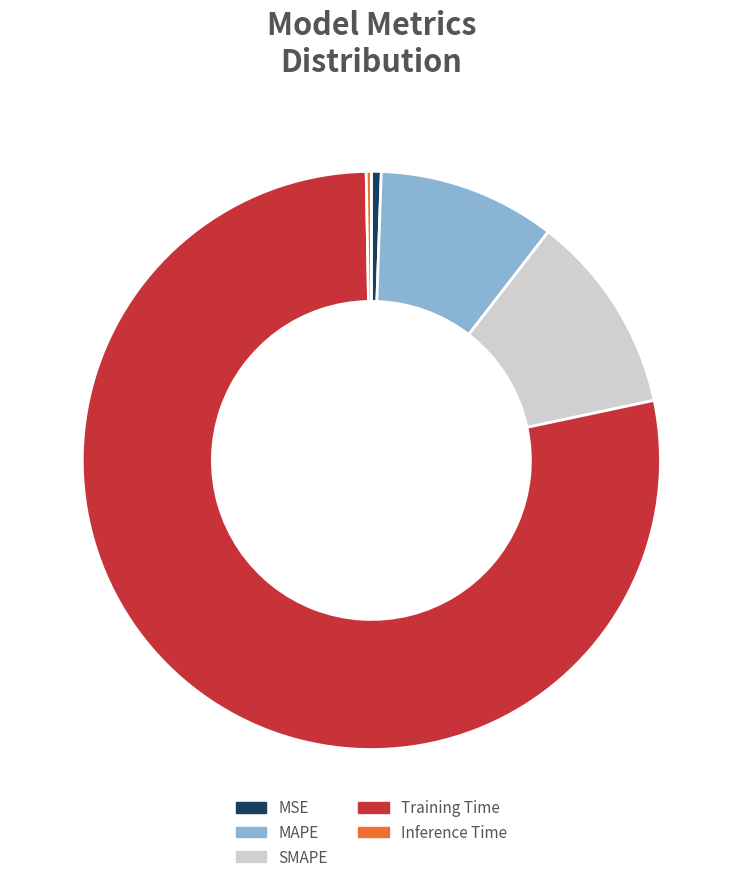

Is there any slice that represents more than half of the pie?

Yes